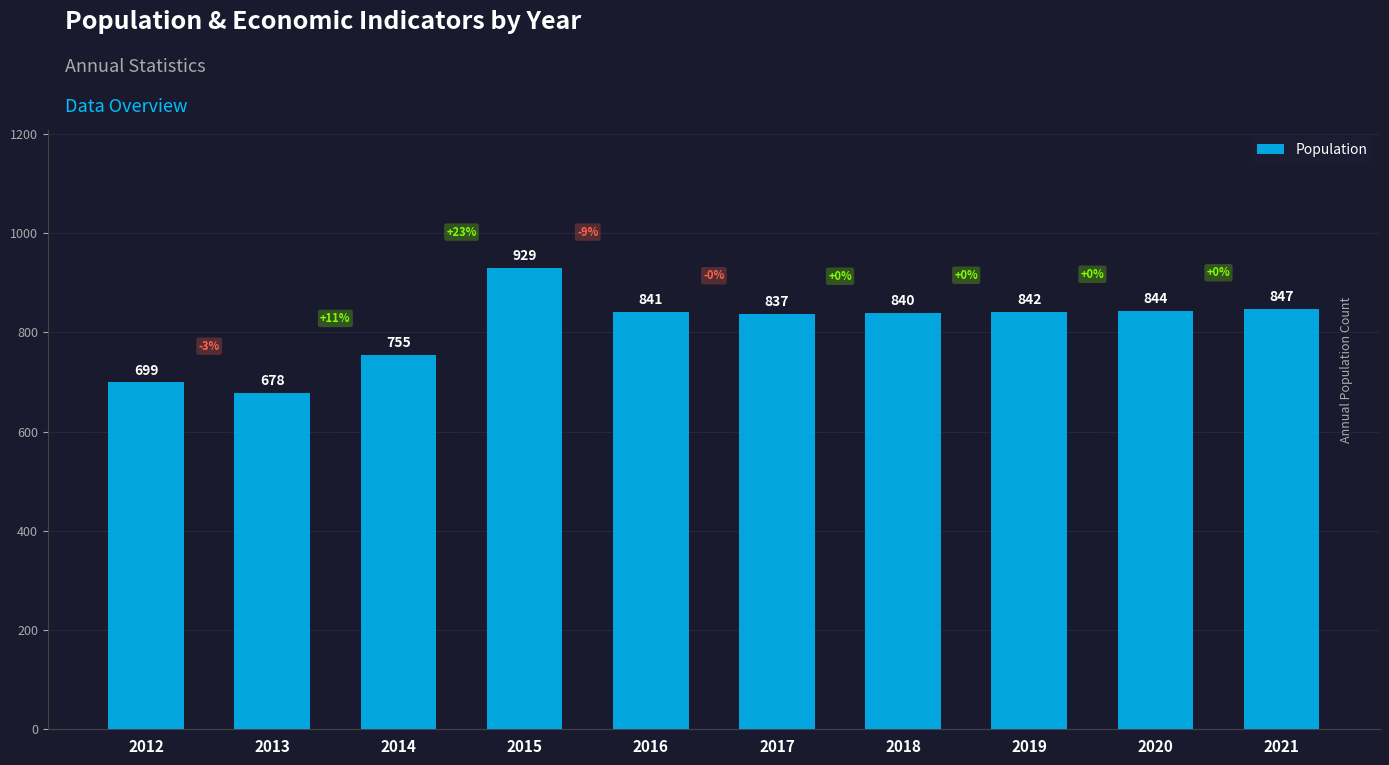

Which has a higher value, 2018 or 2013?

2018